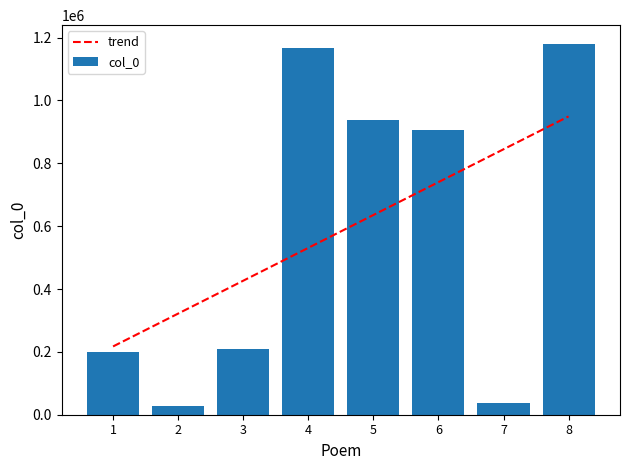

The value of col_0 at 5 is 412328. True or false?

False